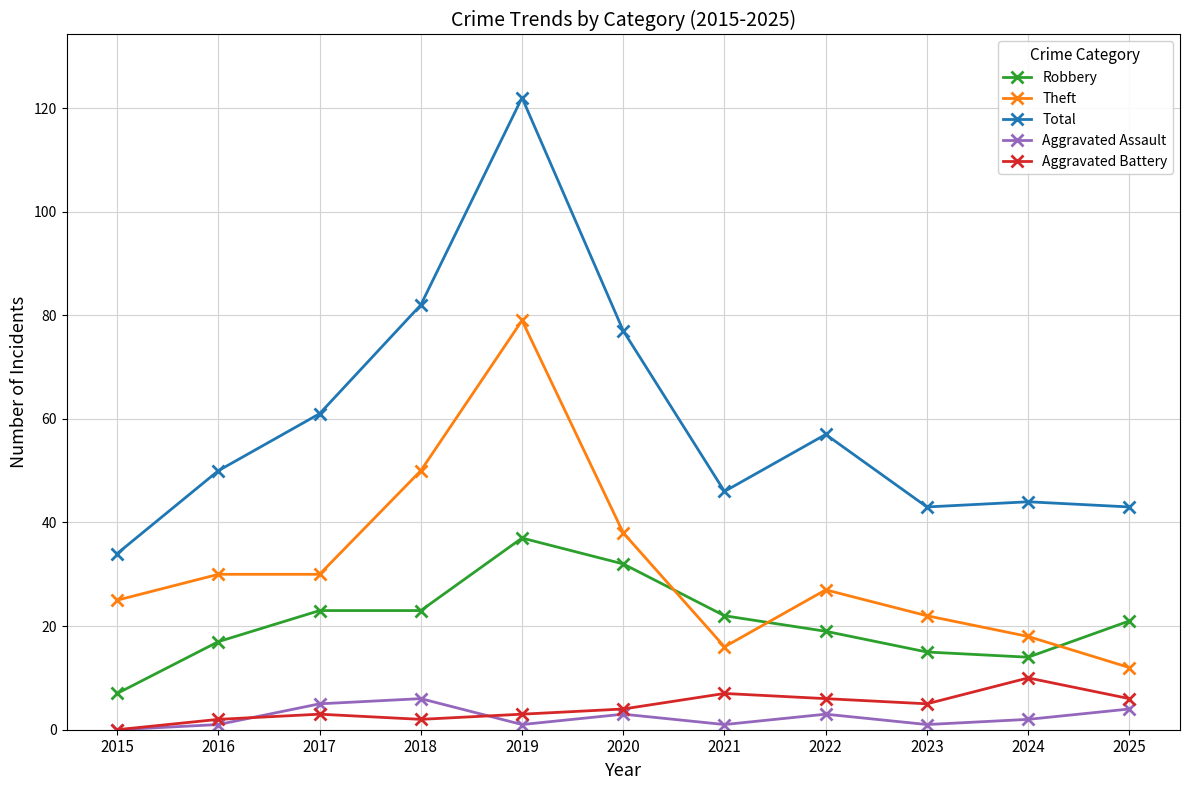

True or false: Total and Aggravated Battery intersect in this chart.

False